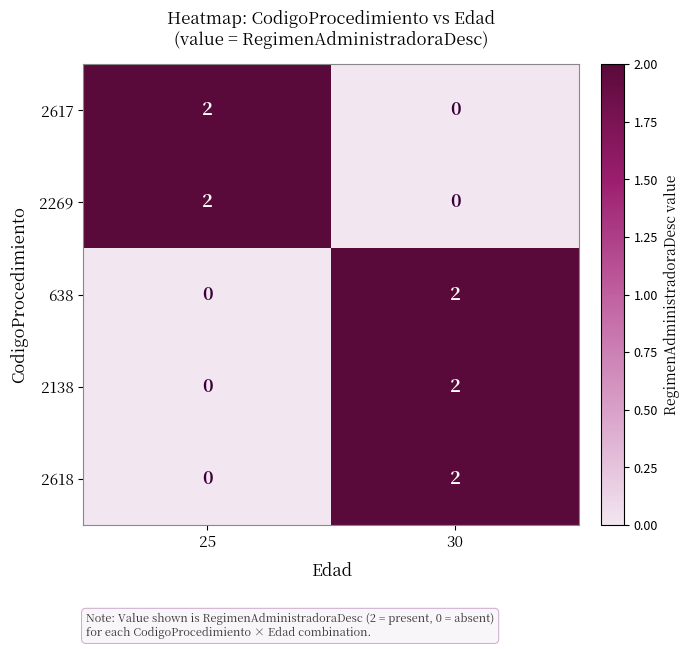

At which label is 638 closest to 1?

25